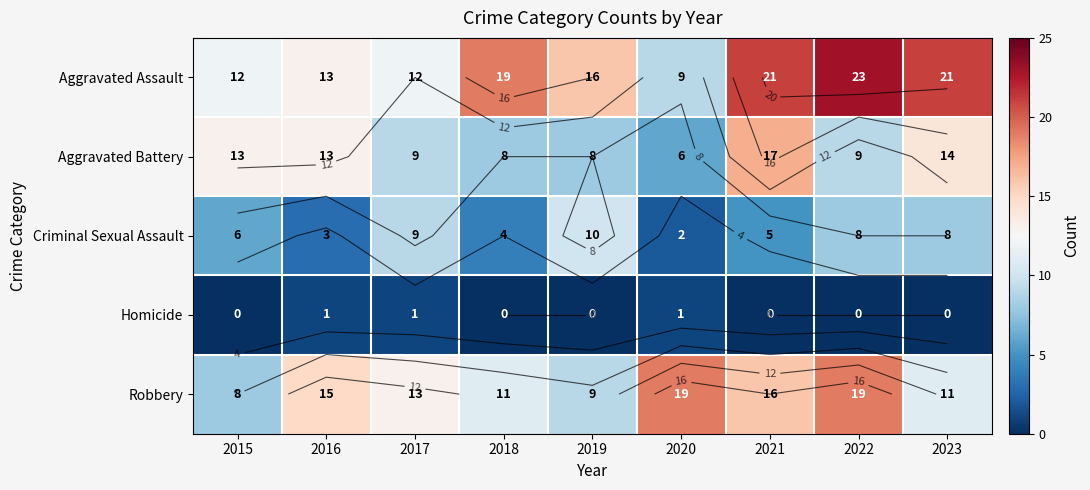

Which series has the widest spread of values?

Aggravated Assault